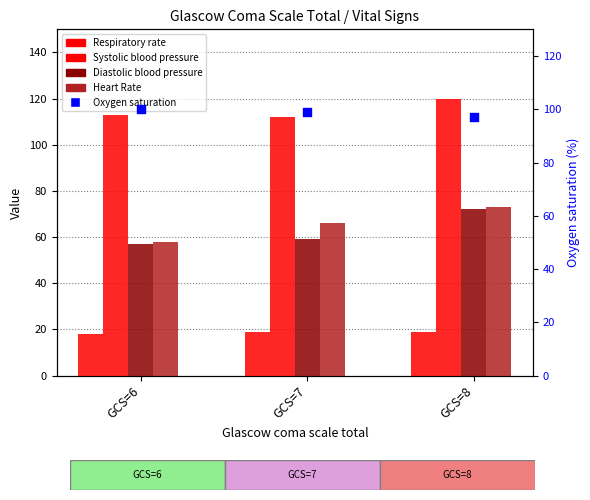

What are all the series names shown in the legend?

Respiratory rate, Systolic blood pressure, Diastolic blood pressure, Heart Rate, Oxygen saturation